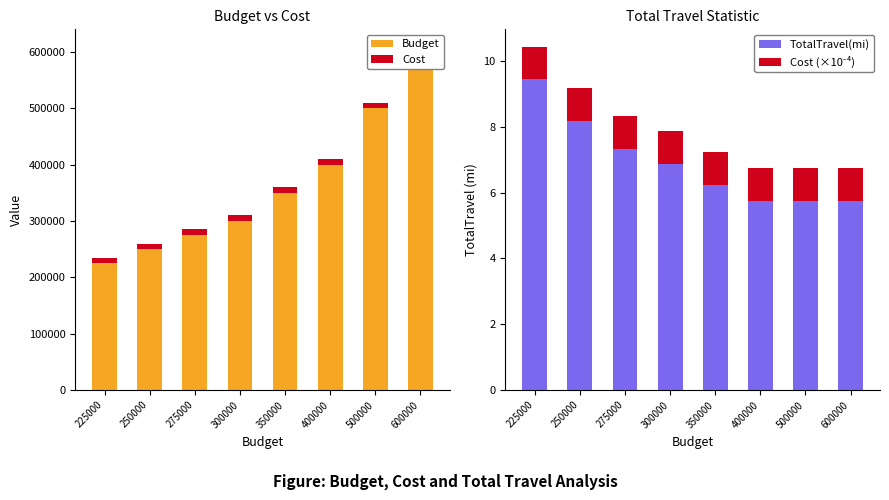

Which has a higher value, 500000 or 600000?

600000